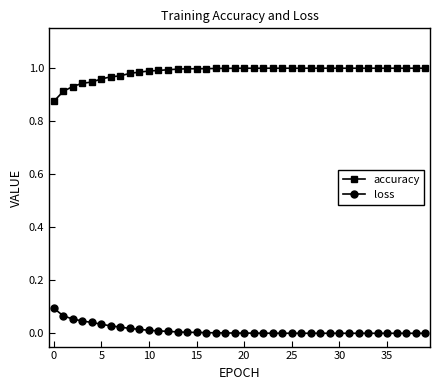

Which series has the largest total across all categories?

accuracy